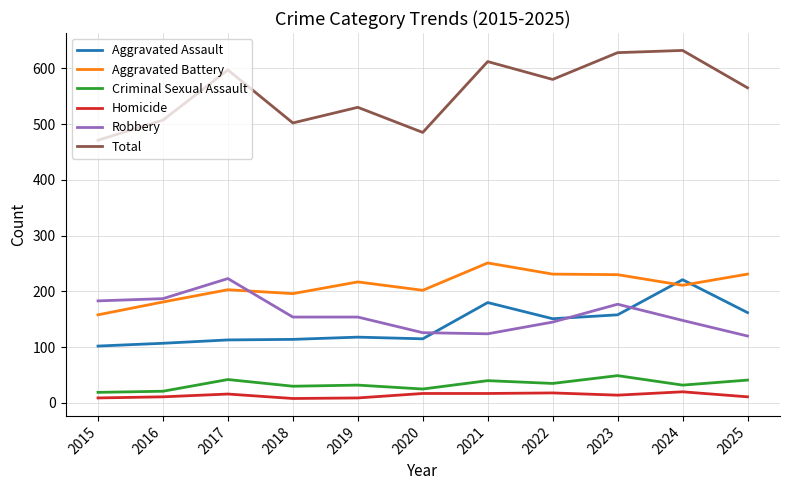

Is it true that Aggravated Battery equals 251 at 2021?

True